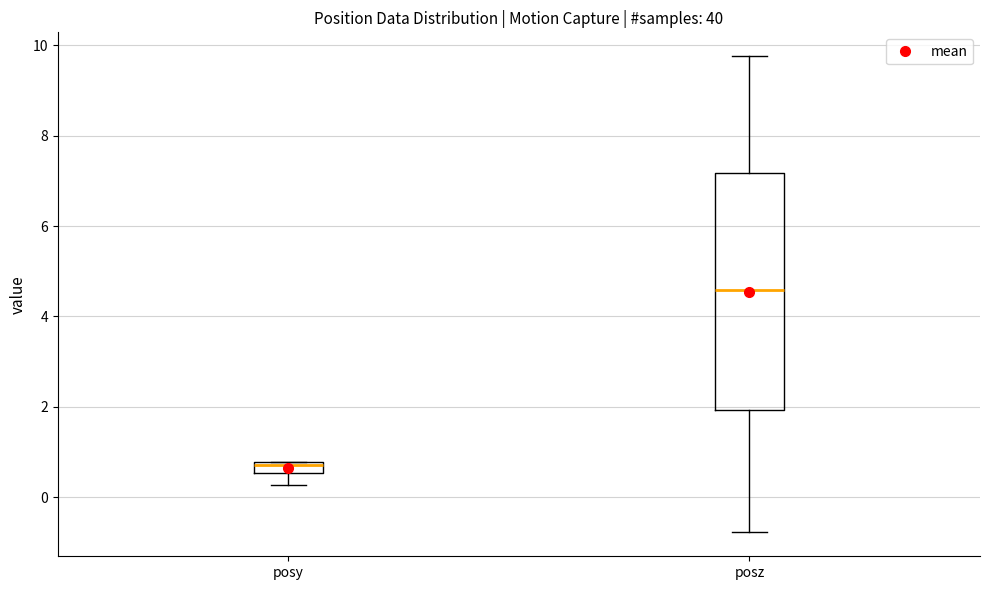

Which box's median line is the lowest?

posy